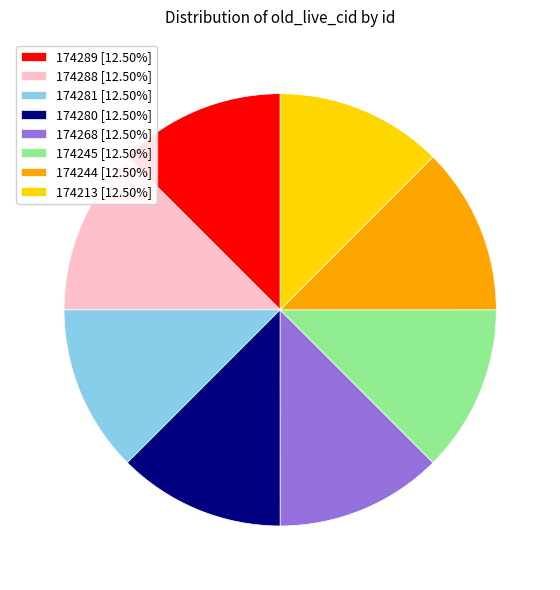

What is the ratio of the value at 174268 [12.50%] to the value at 174244 [12.50%]?

1.0